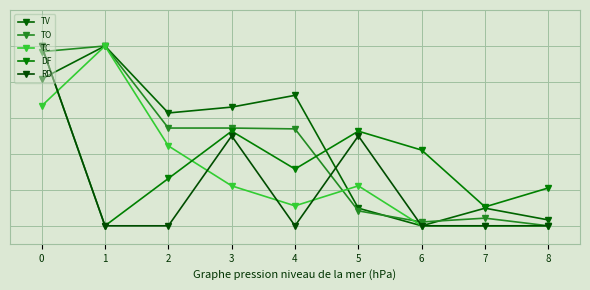

Reading left to right, transcribe all the data shown in this chart.

TV: 0.8	1.0	0.6	0.7	0.7	0.1	0.0	0.1	0.0
TO: 1.0	1.0	0.5	0.5	0.5	0.1	0.0	0.0	0.0
TC: 0.7	1.0	0.4	0.2	0.1	0.2	0.0	0.0	0.0
DF: 1.0	0.0	0.3	0.5	0.3	0.5	0.4	0.1	0.2
RD: 1.0	0.0	0.0	0.5	0.0	0.5	0.0	0.0	0.0